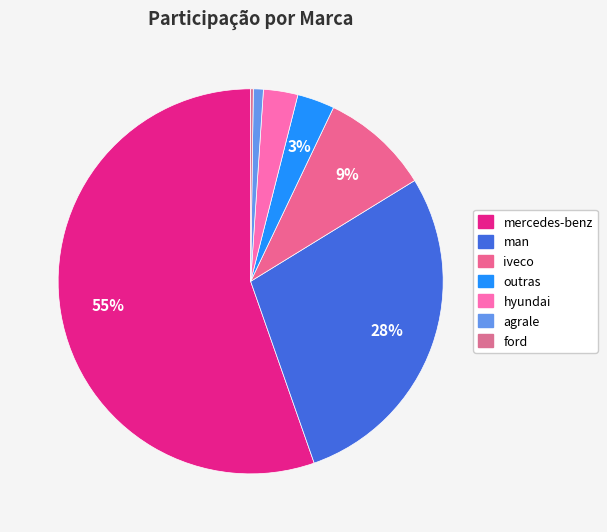

What is the change in value from man to outras?

-0.3